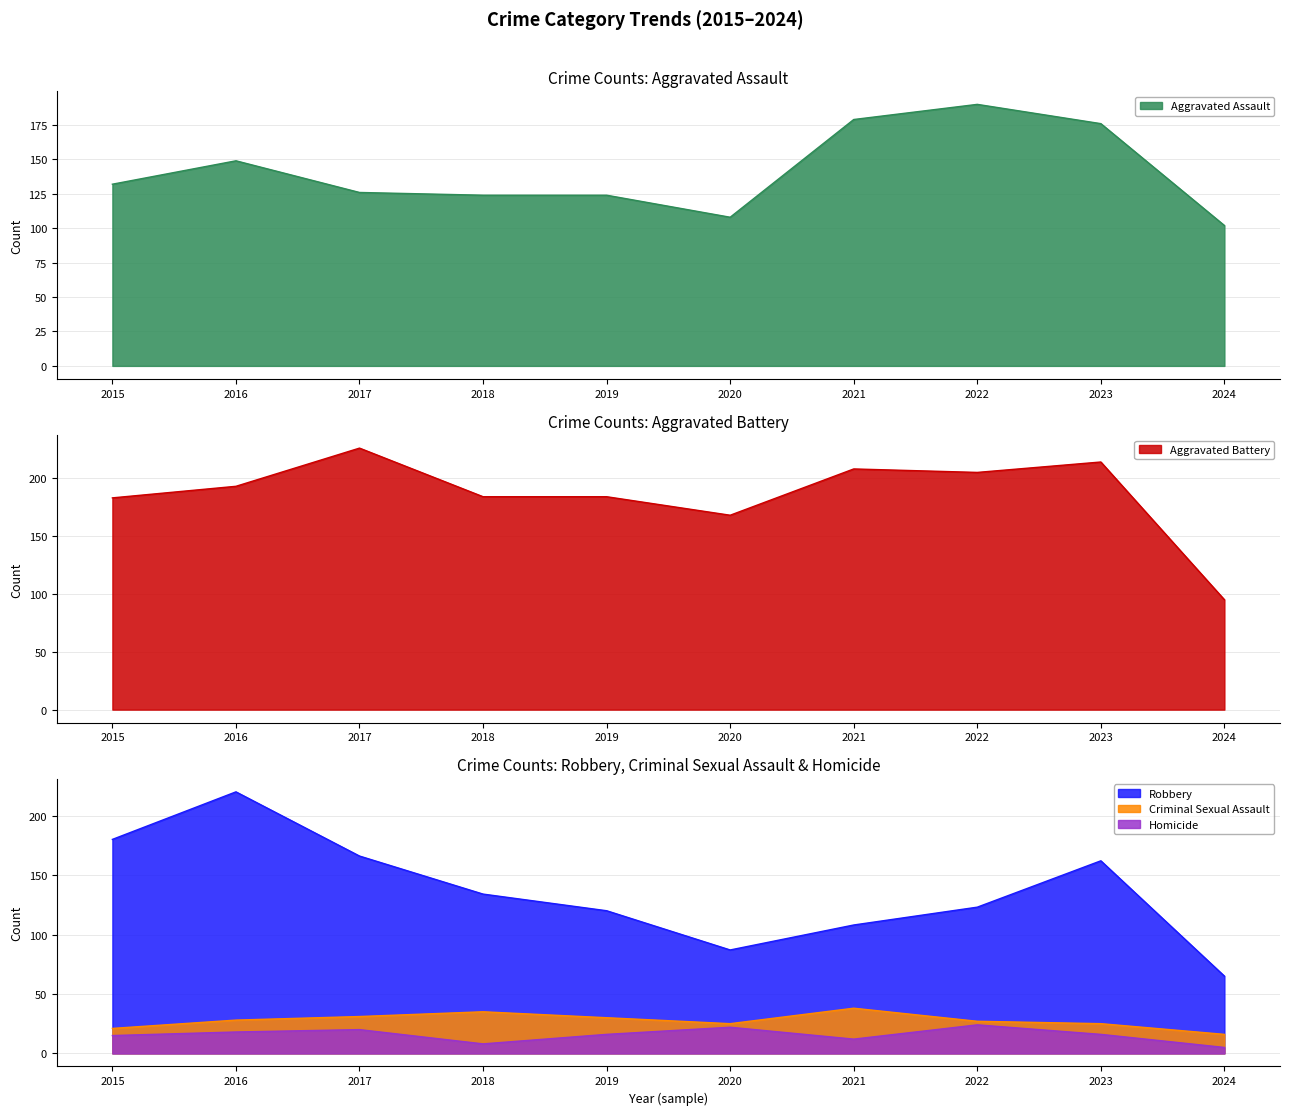

How many lines are shown in the chart?

5